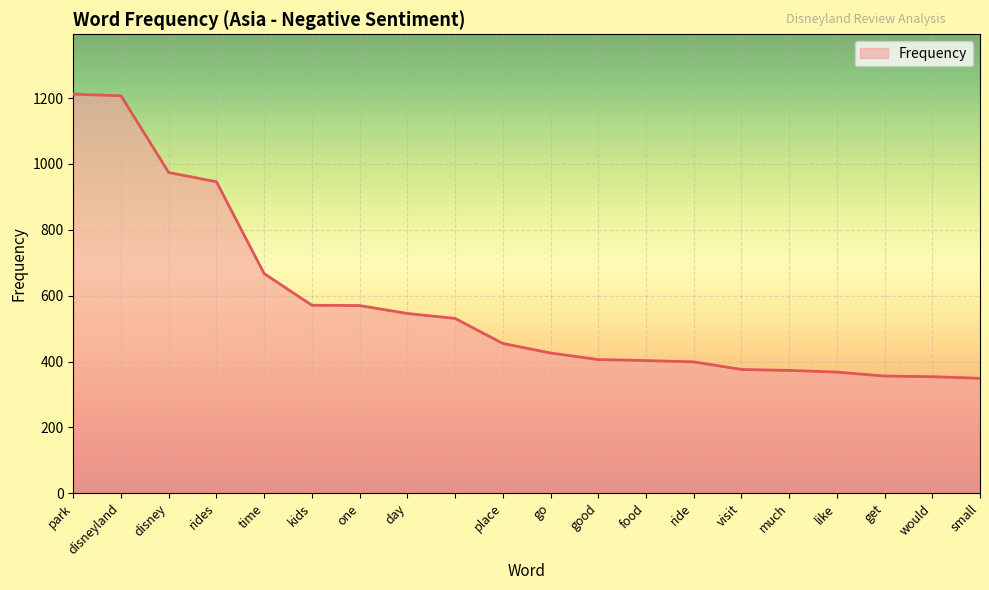

What is the average value?

574